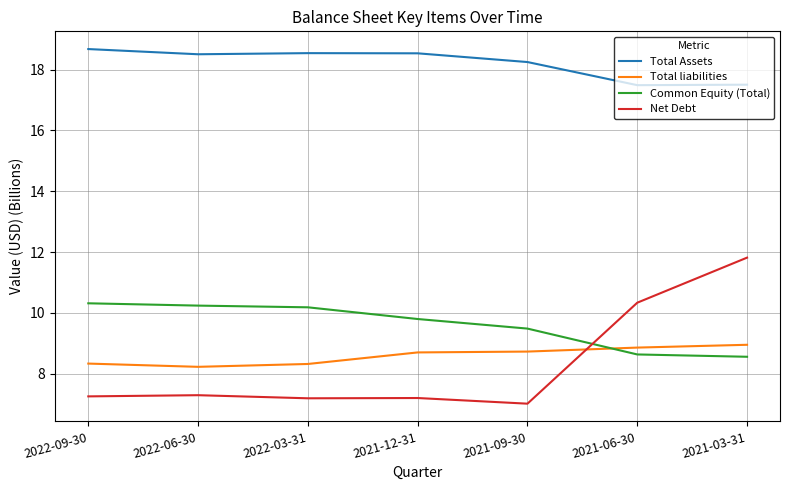

True or false: Total liabilities and Total Assets intersect in this chart.

False